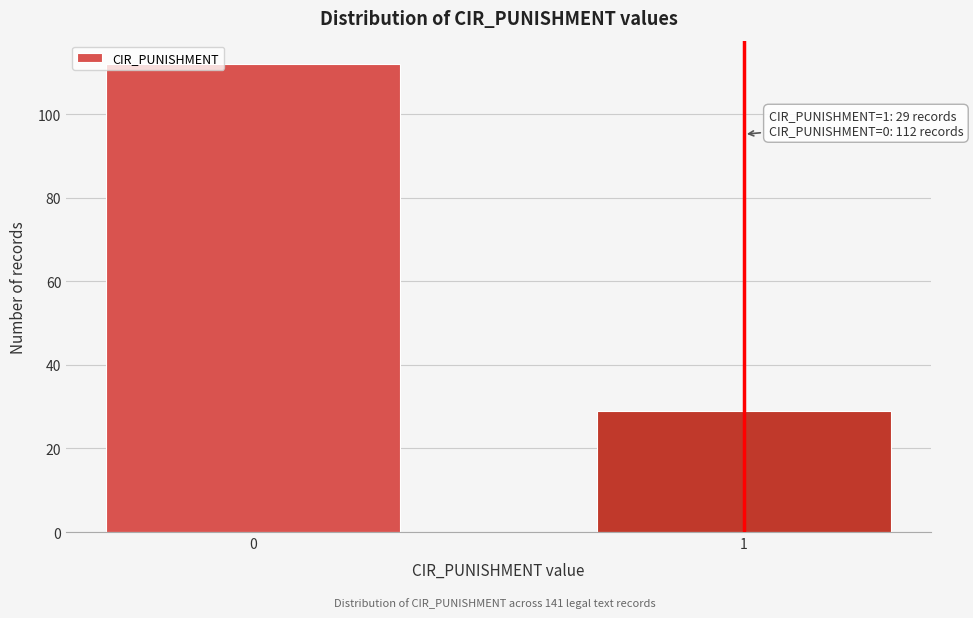

Reading left to right, transcribe all the data shown in this chart.

0=112	1=29